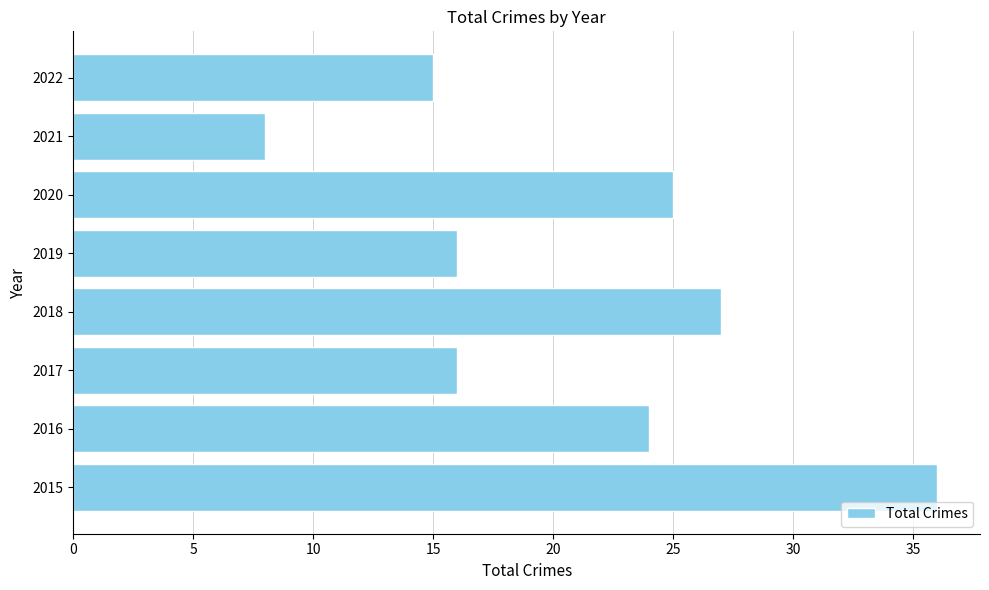

Does the chart contain any negative values?

No